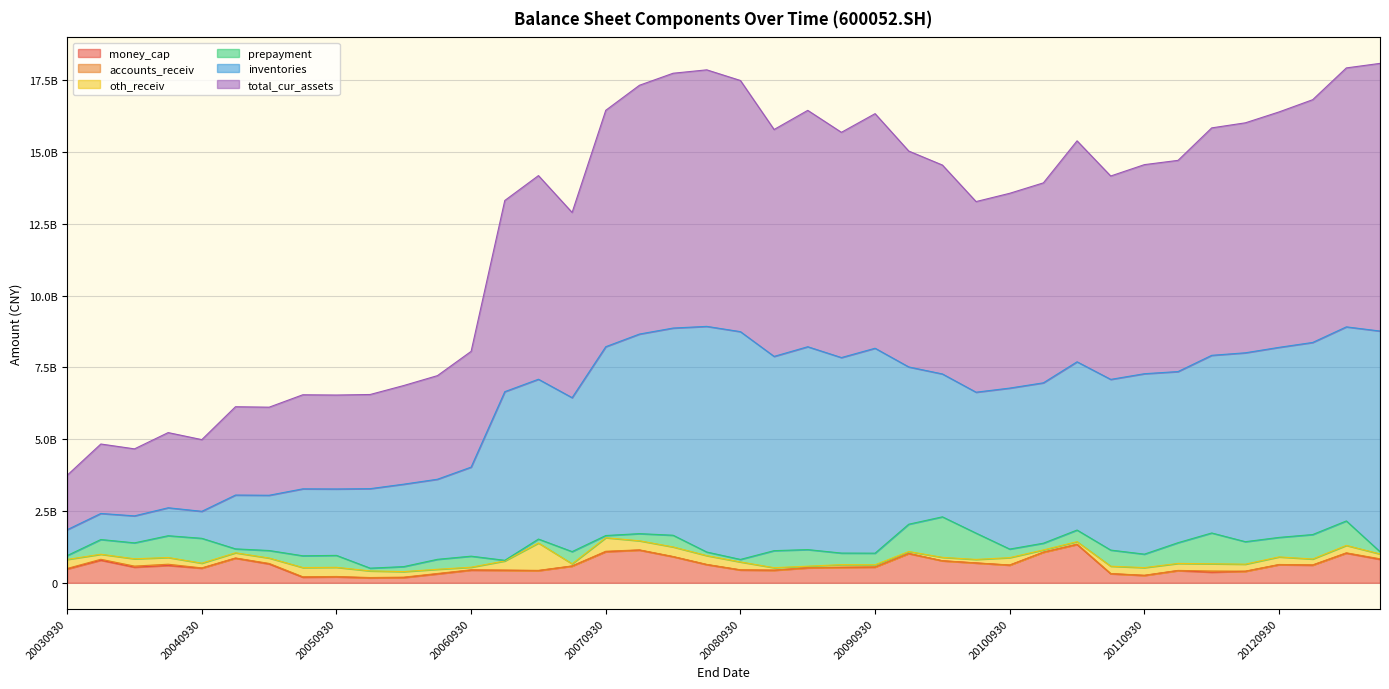

The total_cur_assets series shows 4245787787.1 at 20031231. True or false?

False